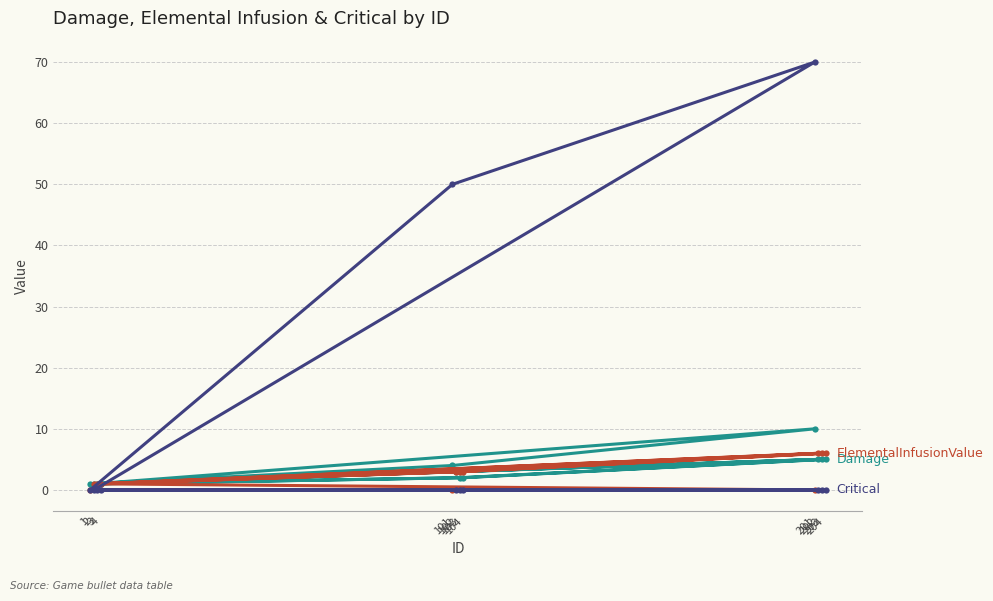

True or false: ElementalInfusionValue and Damage intersect in this chart.

False